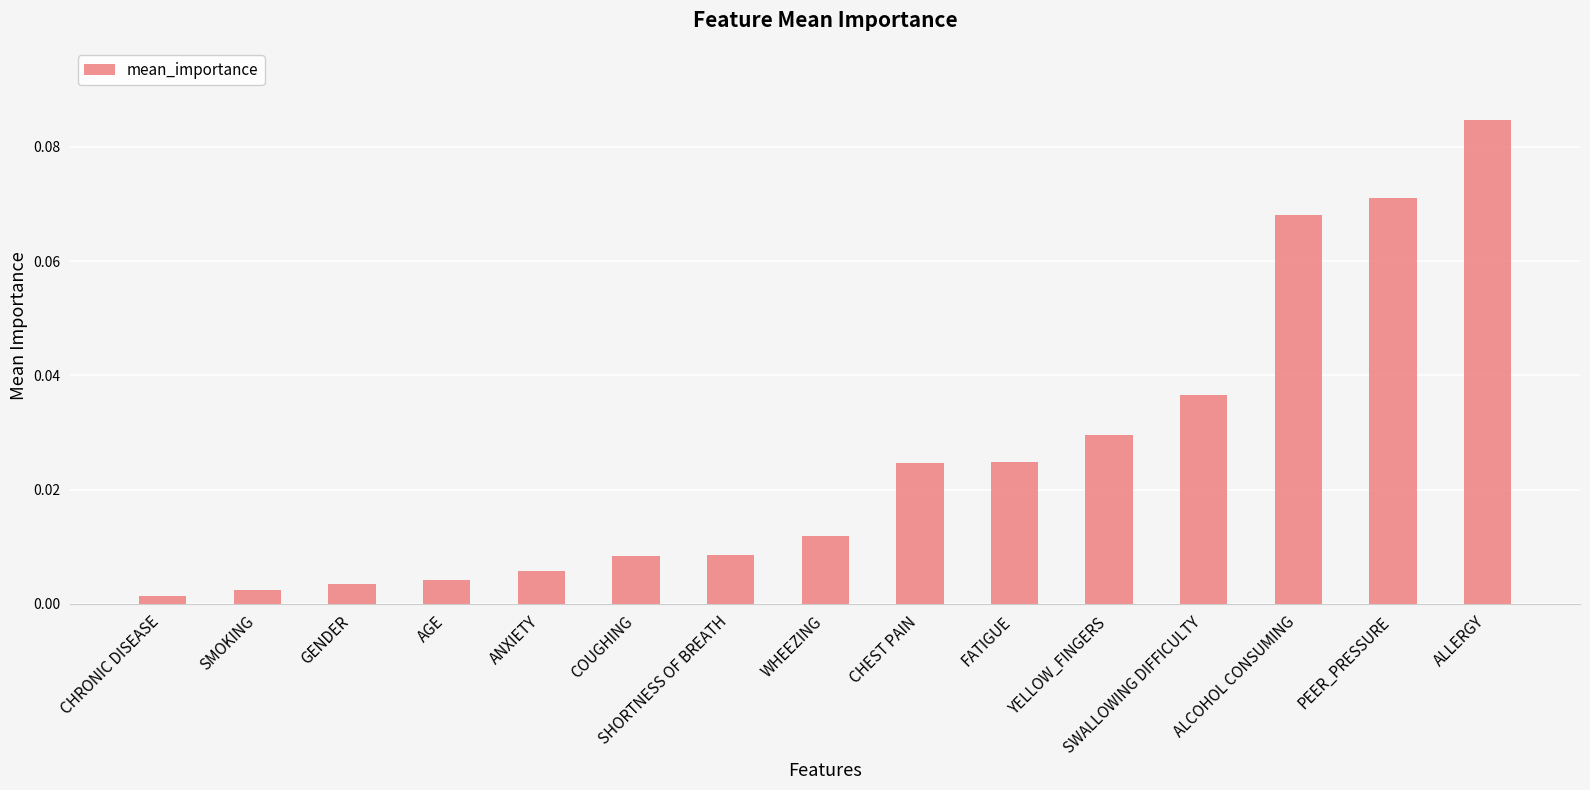

What is the label of the 1st bar from the left?

CHRONIC DISEASE